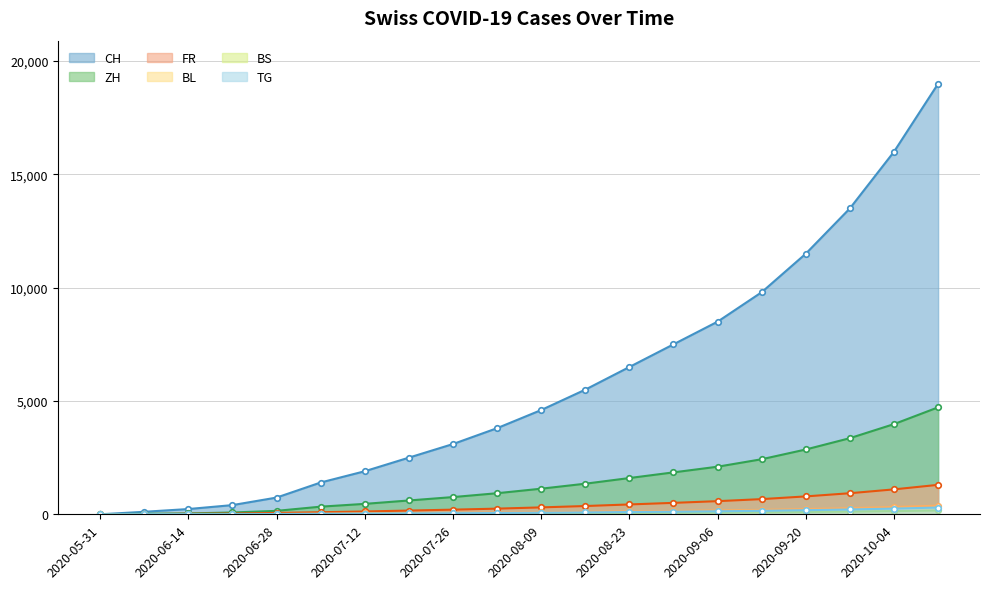

Does the chart have visible grid lines?

Yes